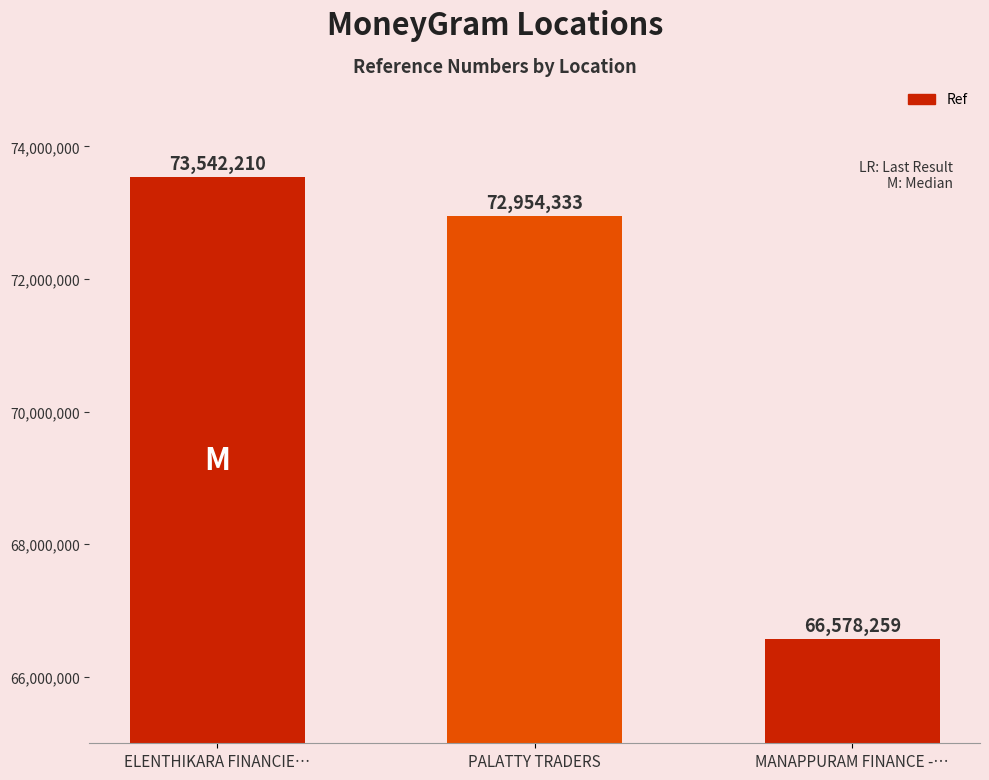

What position from the left is ELENTHIKARA FINANCIE…?

1